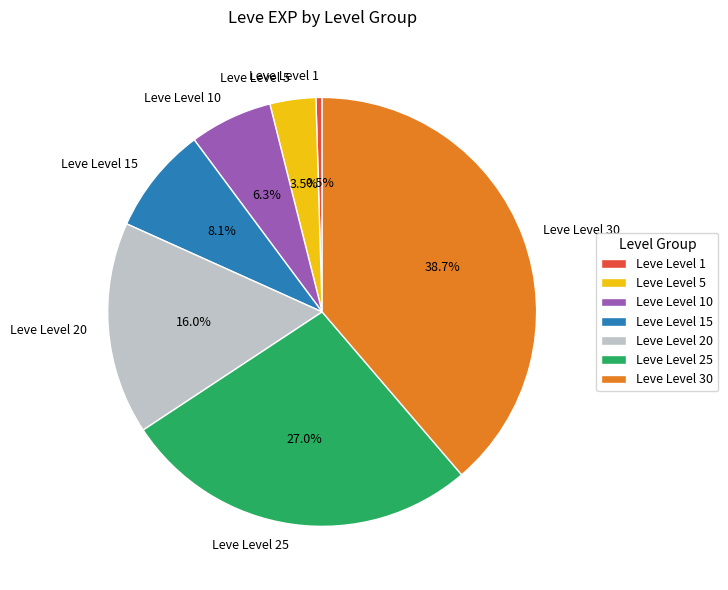

Is there a majority slice in this chart?

No